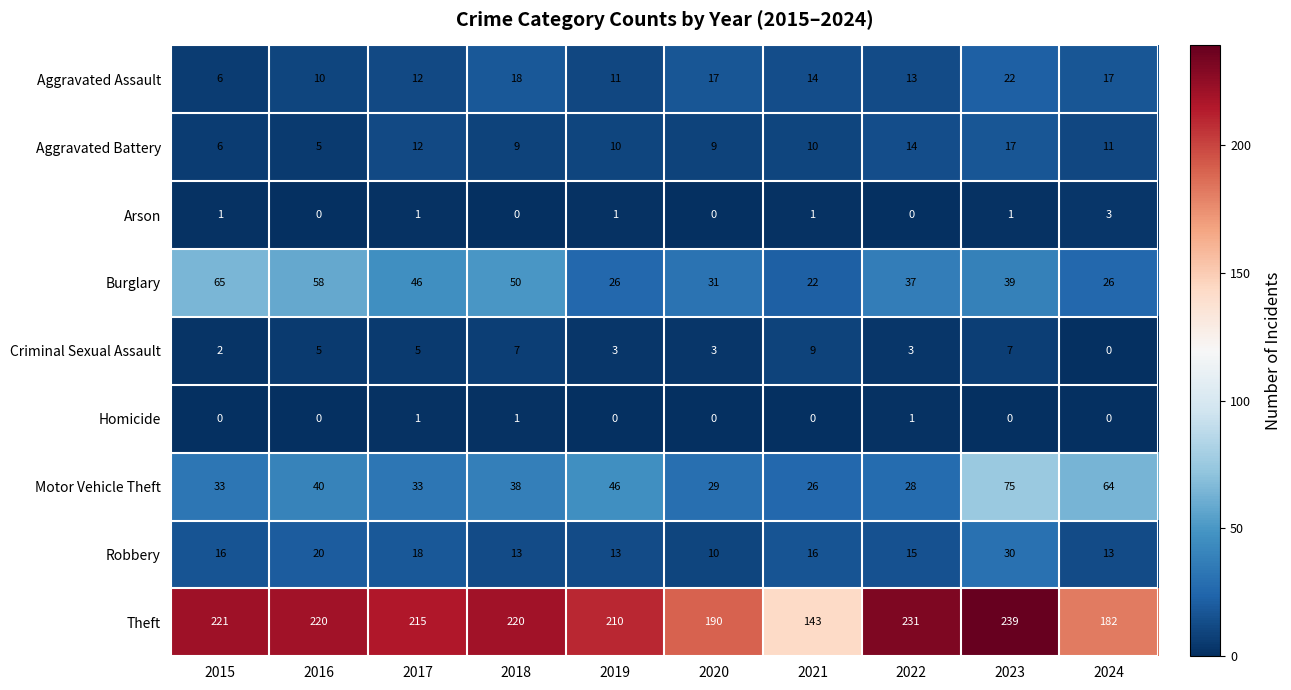

Is it true that Arson equals 0 at 2015?

False